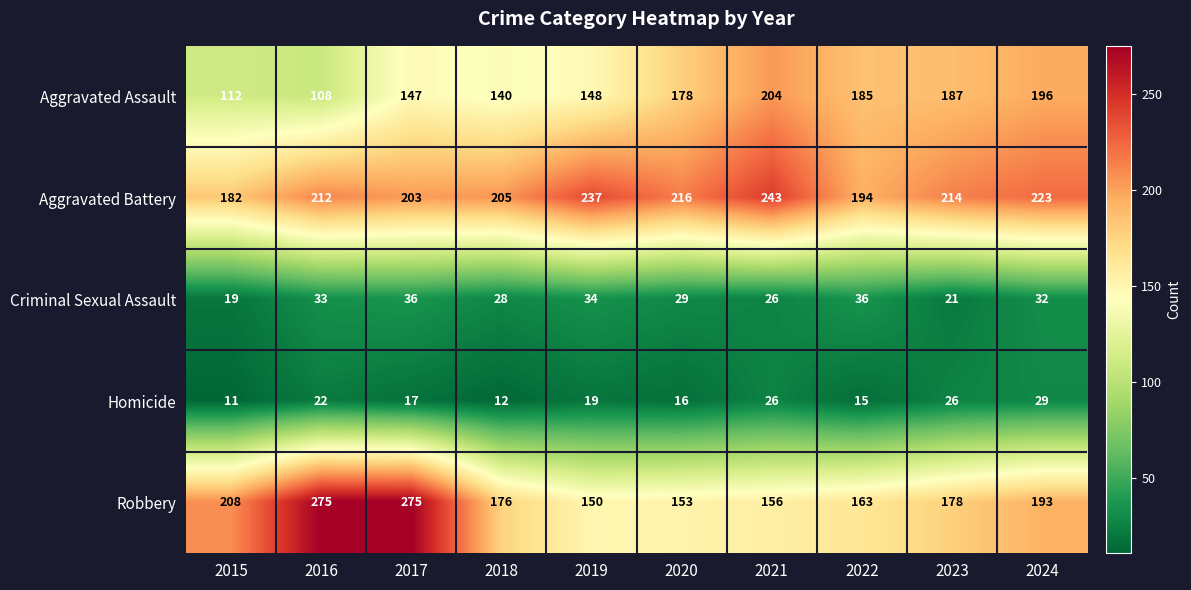

What is the maximum value for Homicide?

29